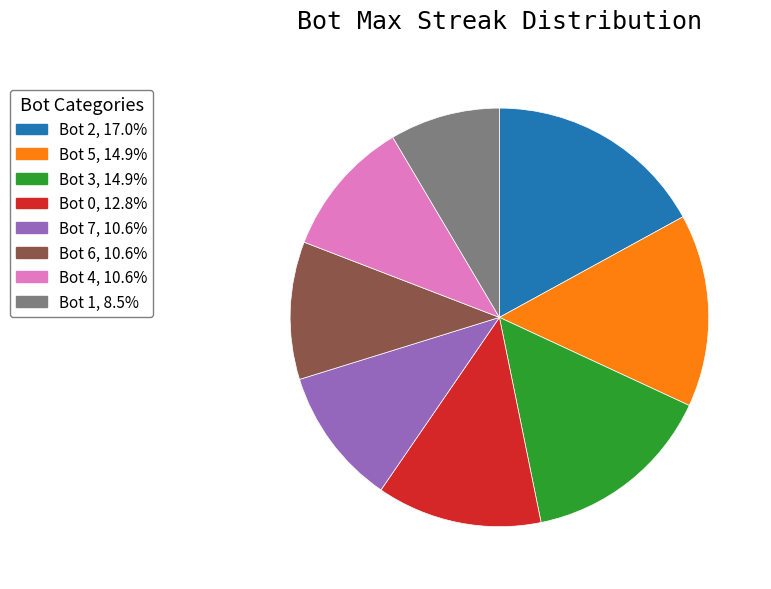

True or false: Bot 1 accounts for 9% of the total.

True